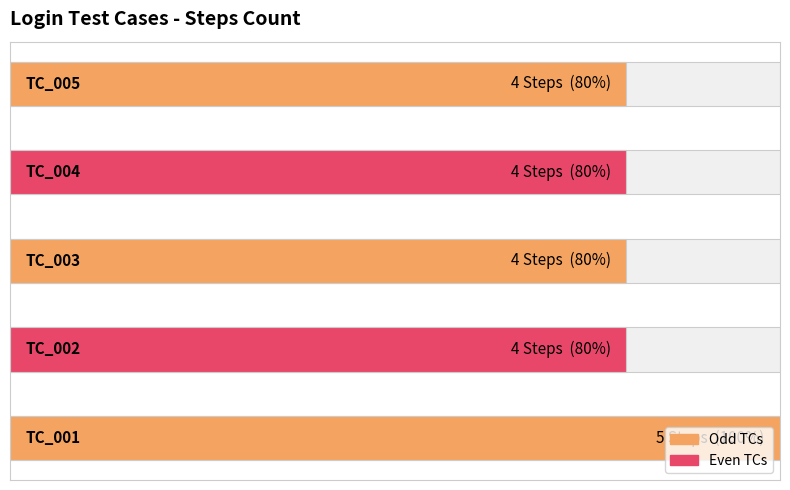

At which category does the chart reach its peak across all series?

TC_001